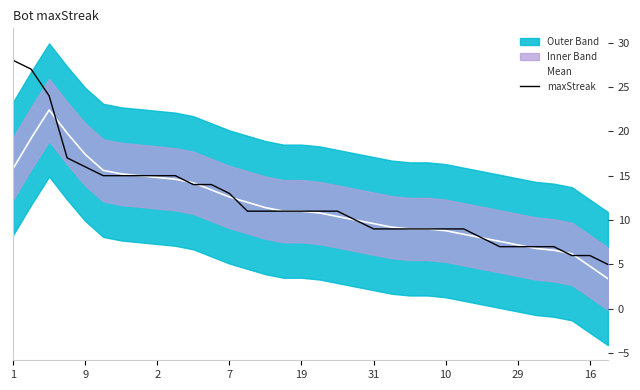

After their last crossing, which series has the higher values: Mean or maxStreak?

maxStreak